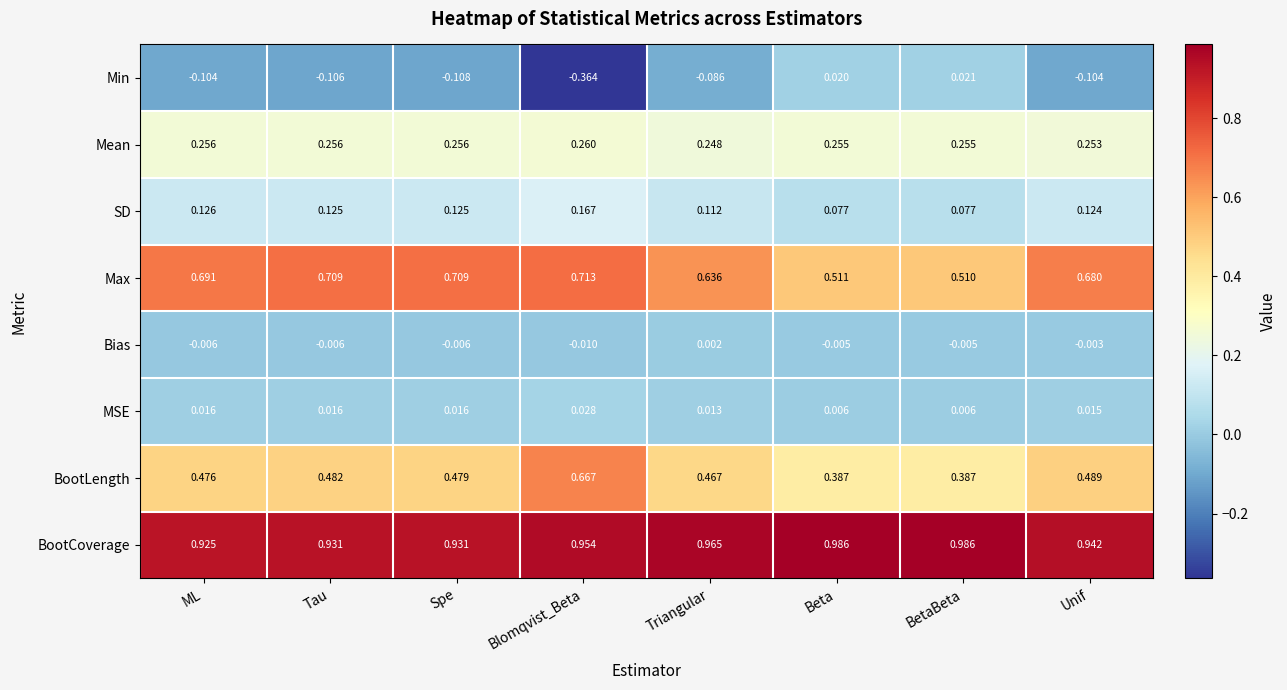

Which series has the largest range (max minus min)?

Min